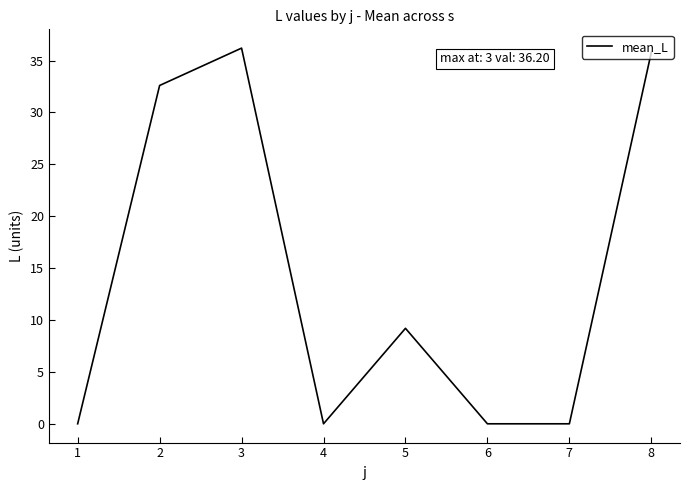

Where is the data nearest to the value 18?

5